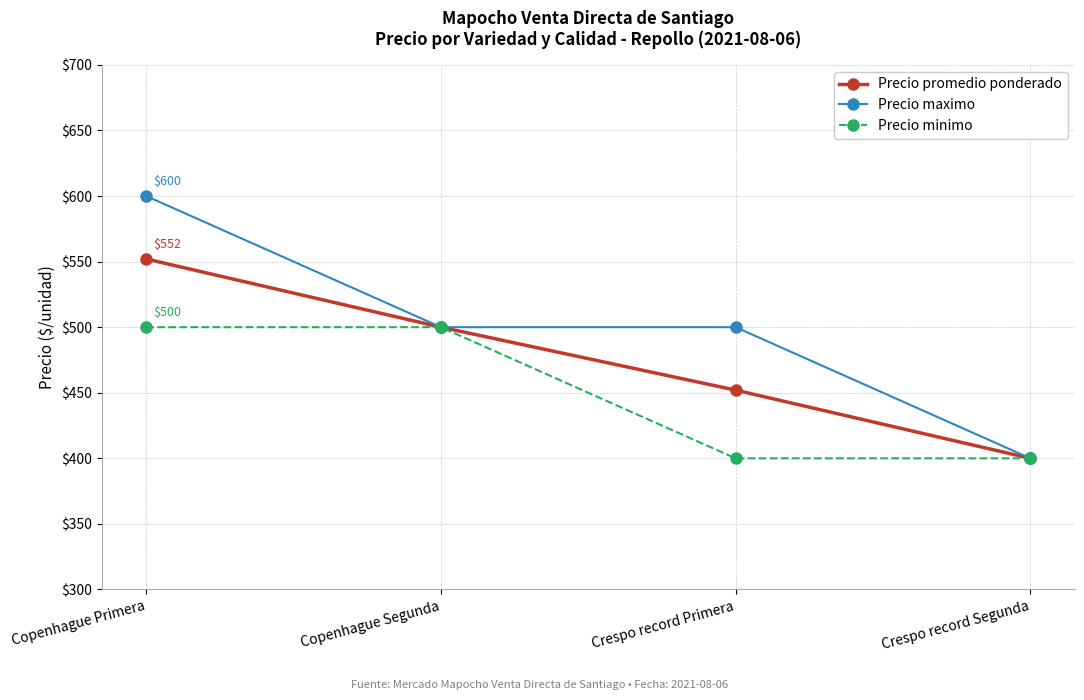

Rank the series by their maximum value, from lowest to highest.

Precio minimo, Precio promedio ponderado, Precio maximo